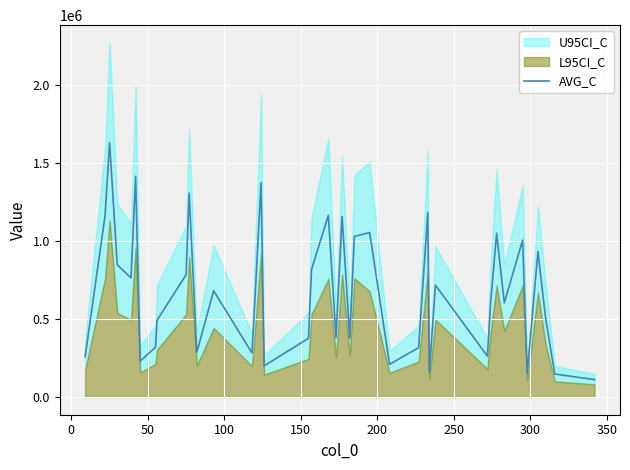

What is the lowest value of the AVG_C series?

111470.6